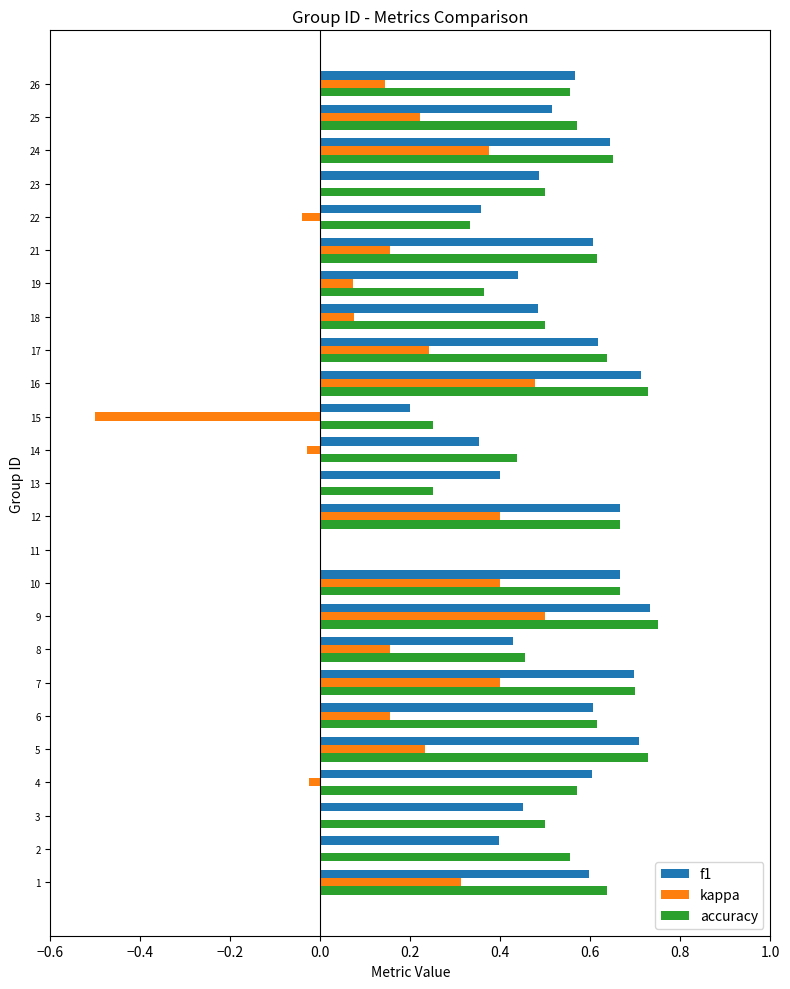

What is the total value across all series at 26?

1.3